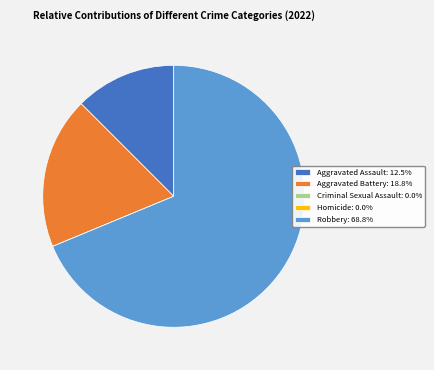

Do Aggravated Battery: 18.8% and Aggravated Assault: 12.5% together represent more than half of the pie?

No